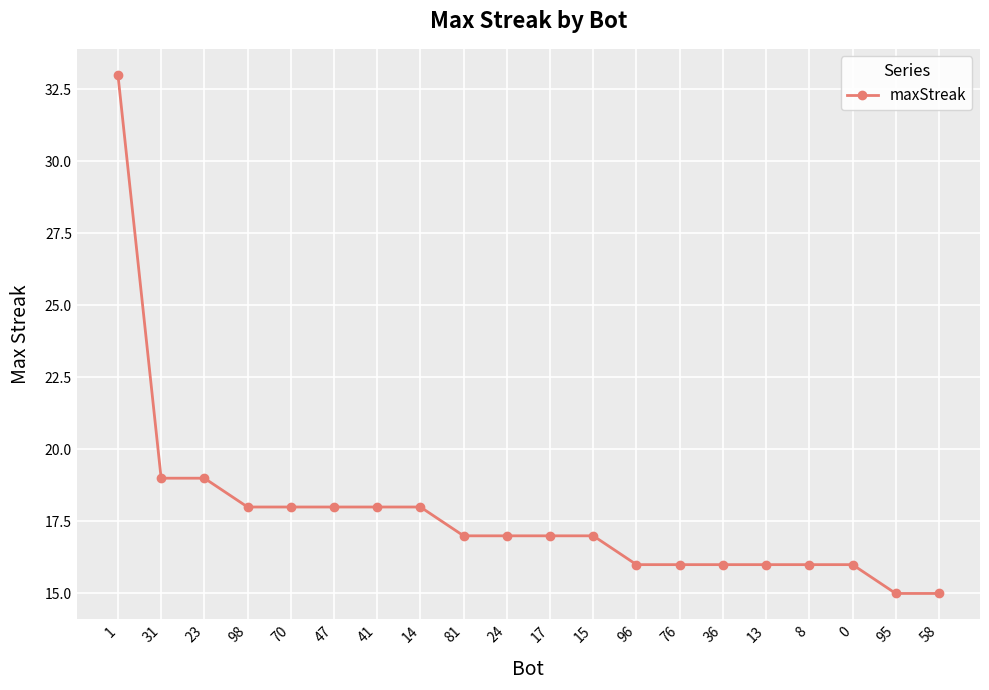

The value at 96 is 27. True or false?

False